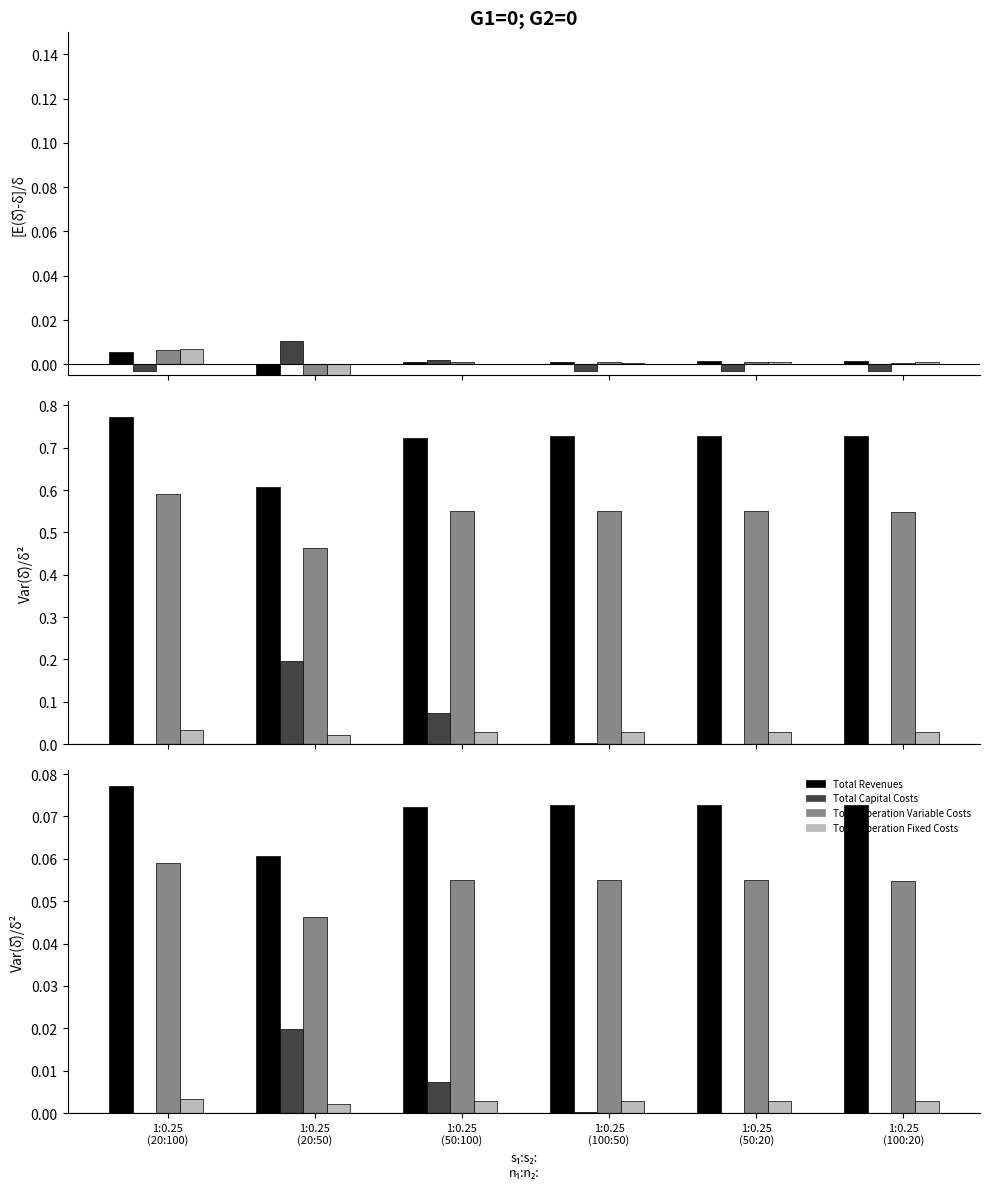

What is the maximum value for Total Revenues?

0.1